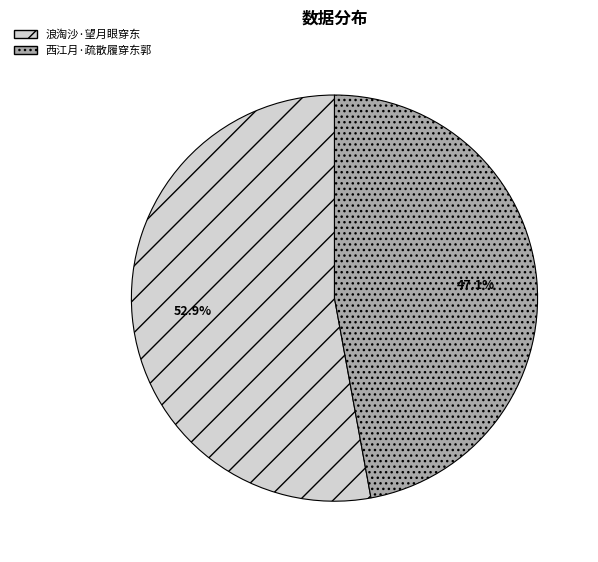

Combined, what portion of the pie is 浪淘沙·望月眼穿东 and 西江月·疏散履穿东郭?

100.0%